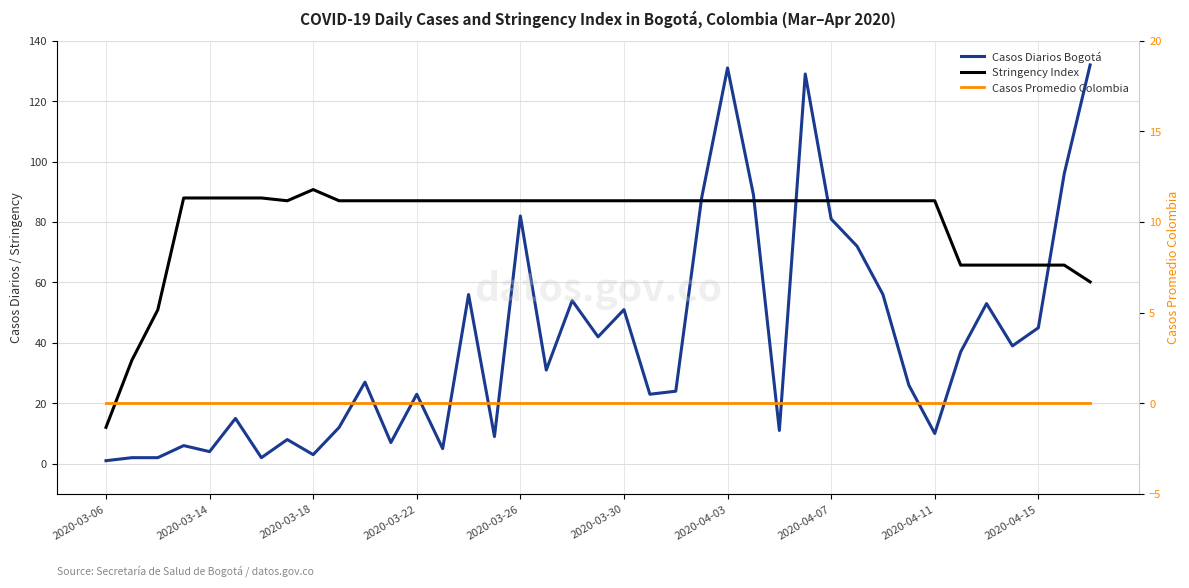

List the series in order of their peak value, lowest first.

Casos Promedio Colombia, Stringency Index, Casos Diarios Bogotá